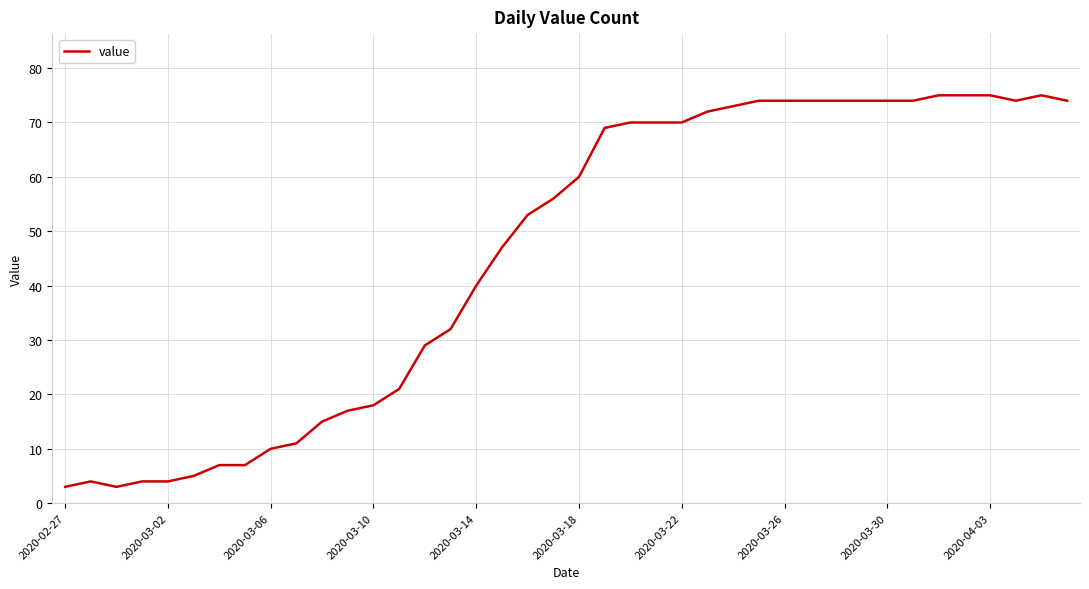

What is the minimum value shown in the chart?

3